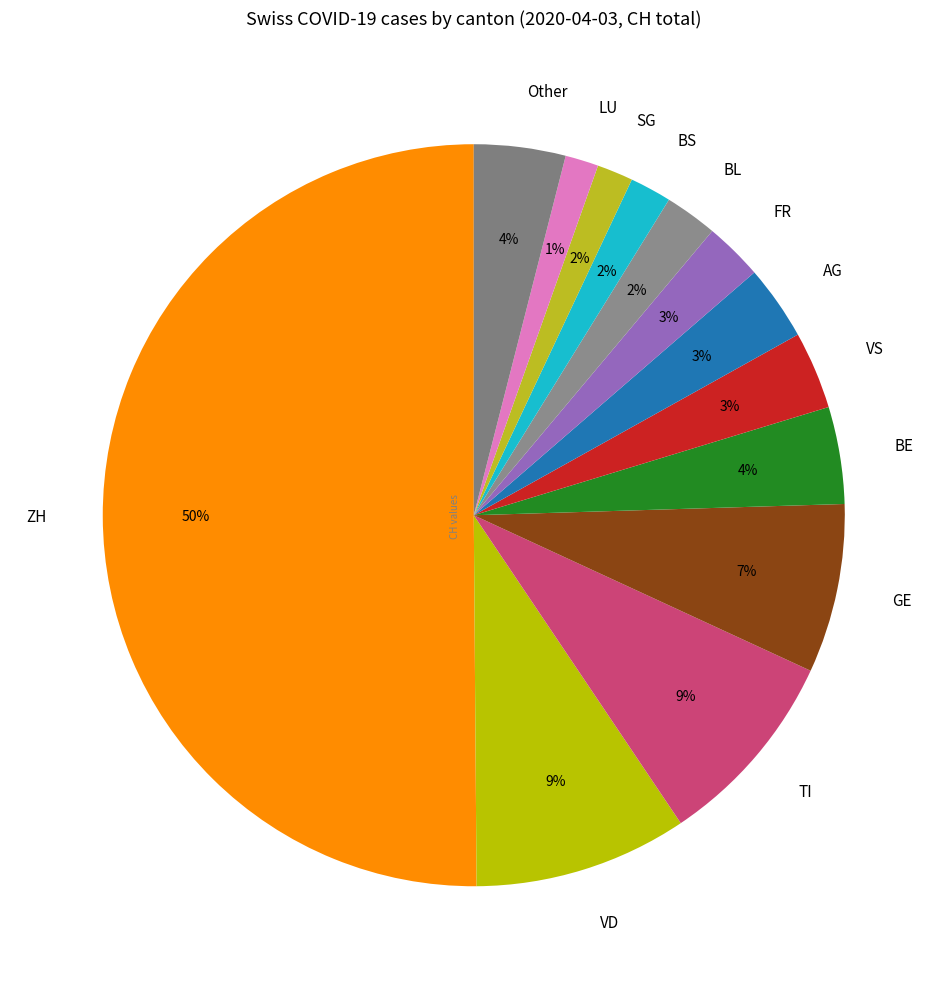

Which slice is the largest?

ZH